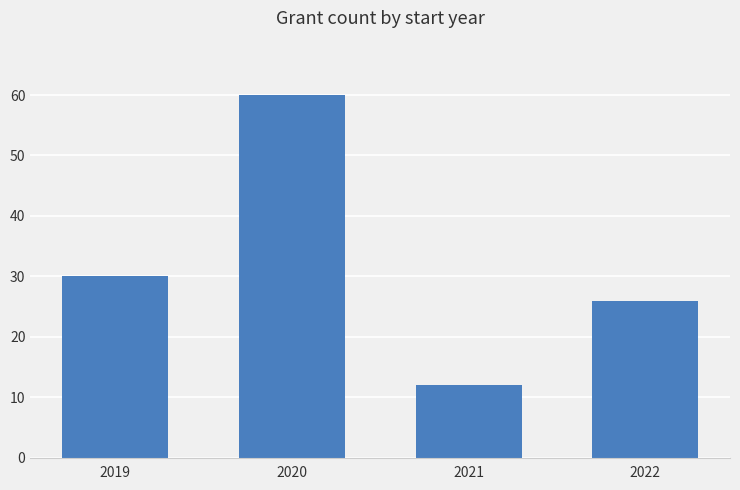

Reading left to right, extract all data points from this chart.

30	60	12	26